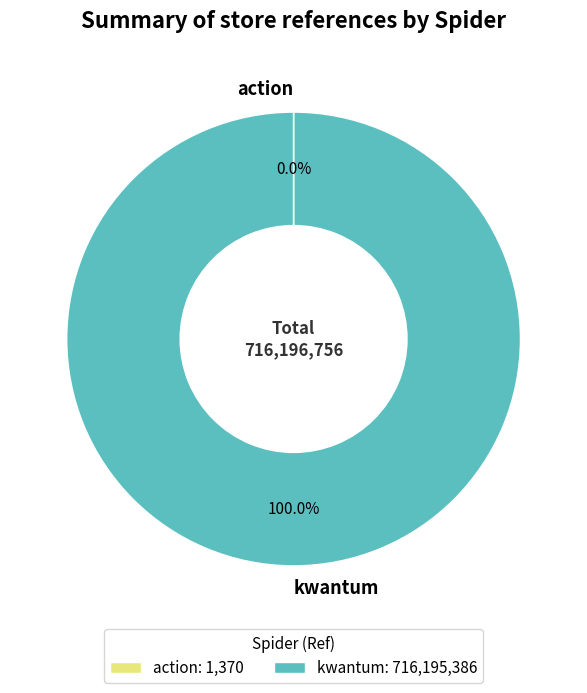

Is there a majority slice in this chart?

Yes